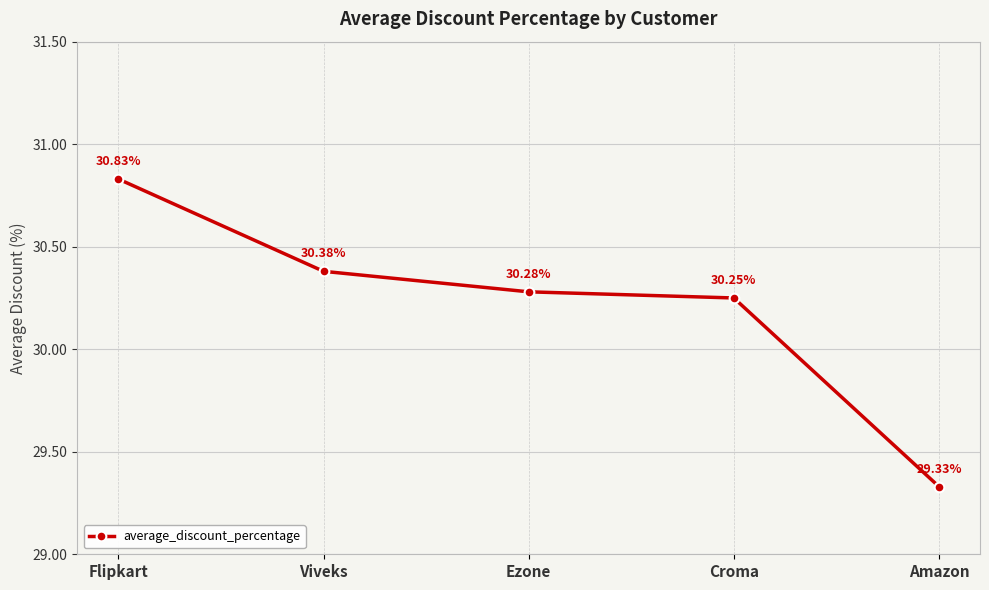

What is the label of the 2nd point from the right?

Croma